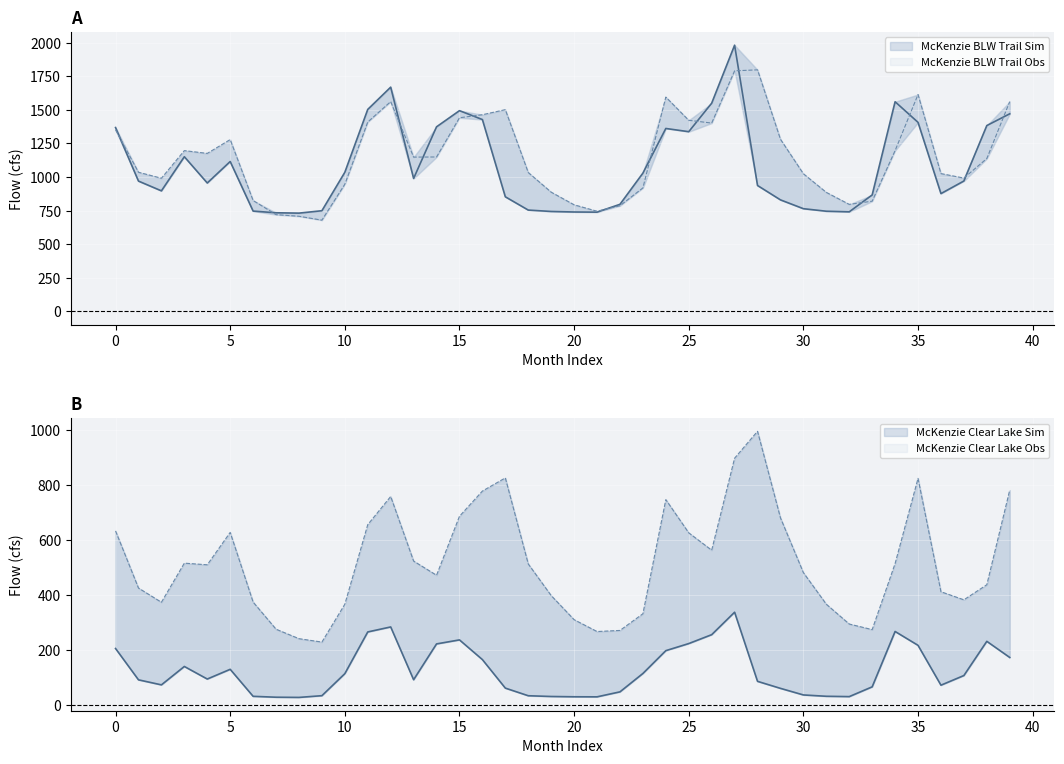

Is it true that McKenzie Clear Lake Obs equals 370.9 at 21?

False